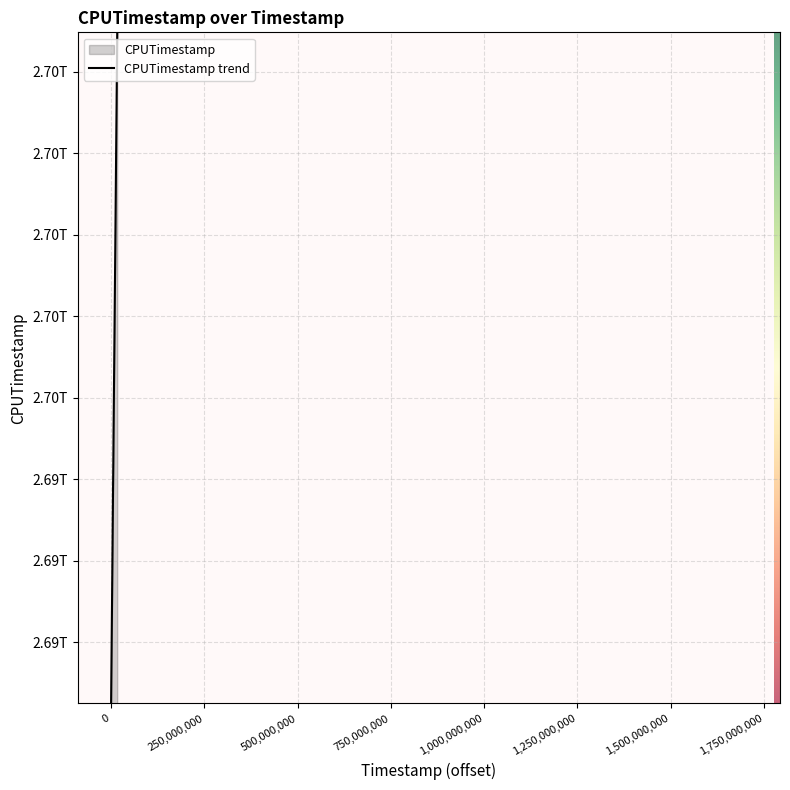

True or false: the data has more than 1 interior local peaks.

False